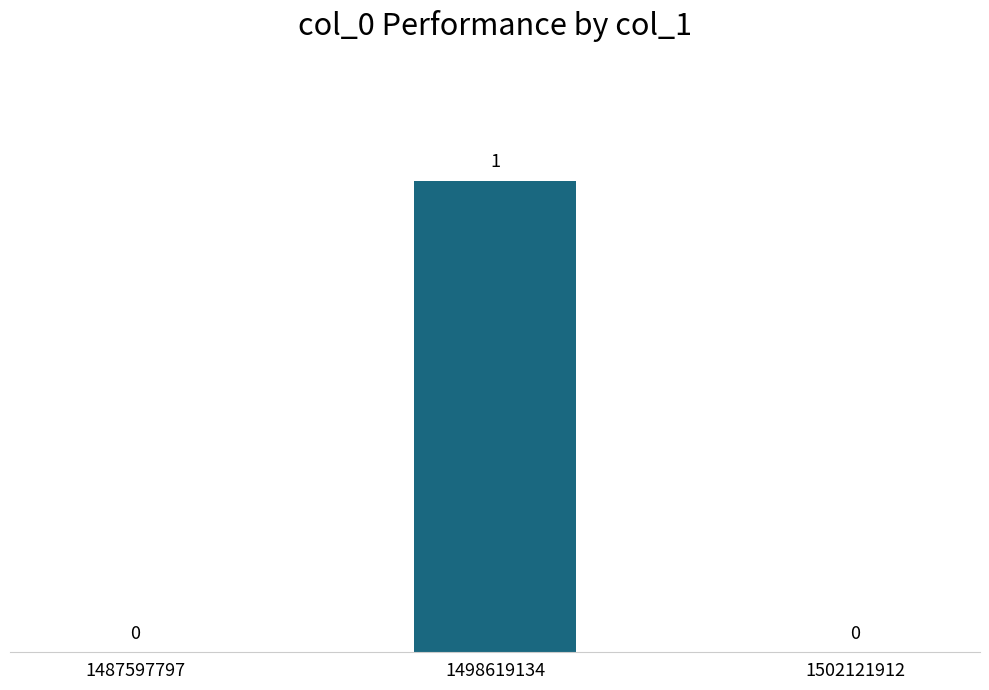

How many values are between 0 and 1?

3